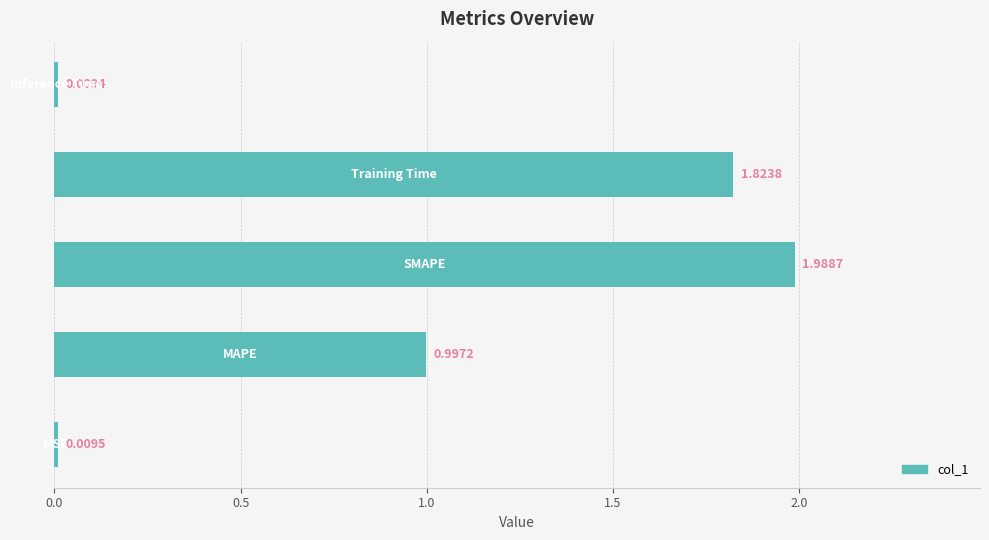

Are the bars grouped side by side (vs. stacked)?

No